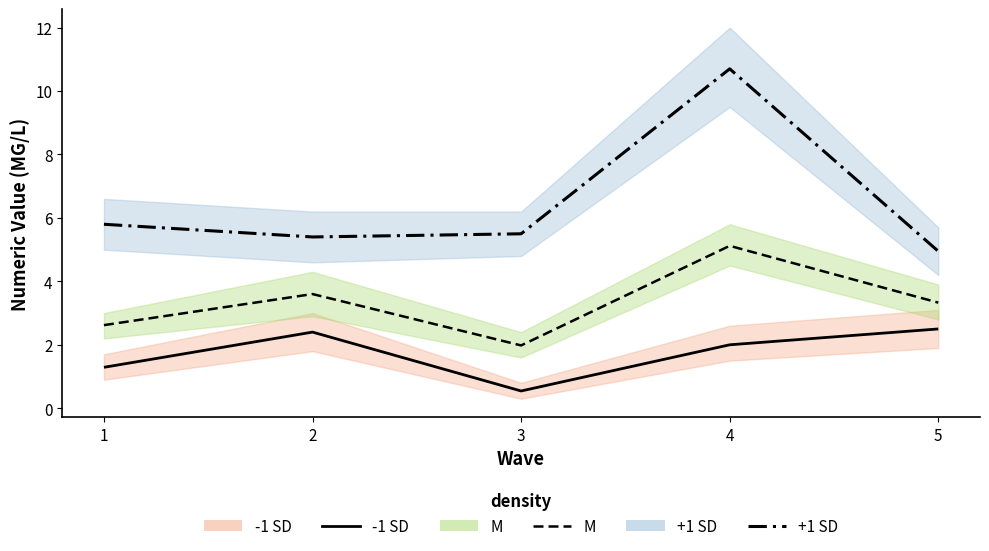

Between 2 and 3, which series saw the biggest shift?

-1 SD